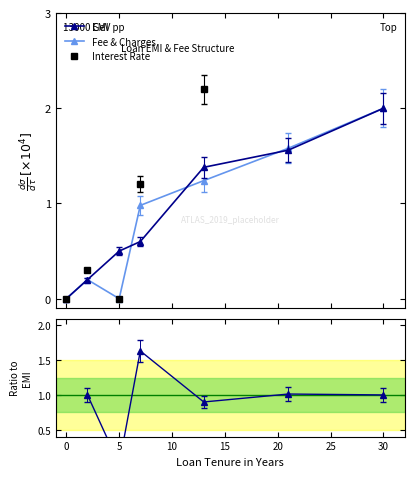

True or false: Fee & Charges has more than 1 points higher than both neighbors.

False